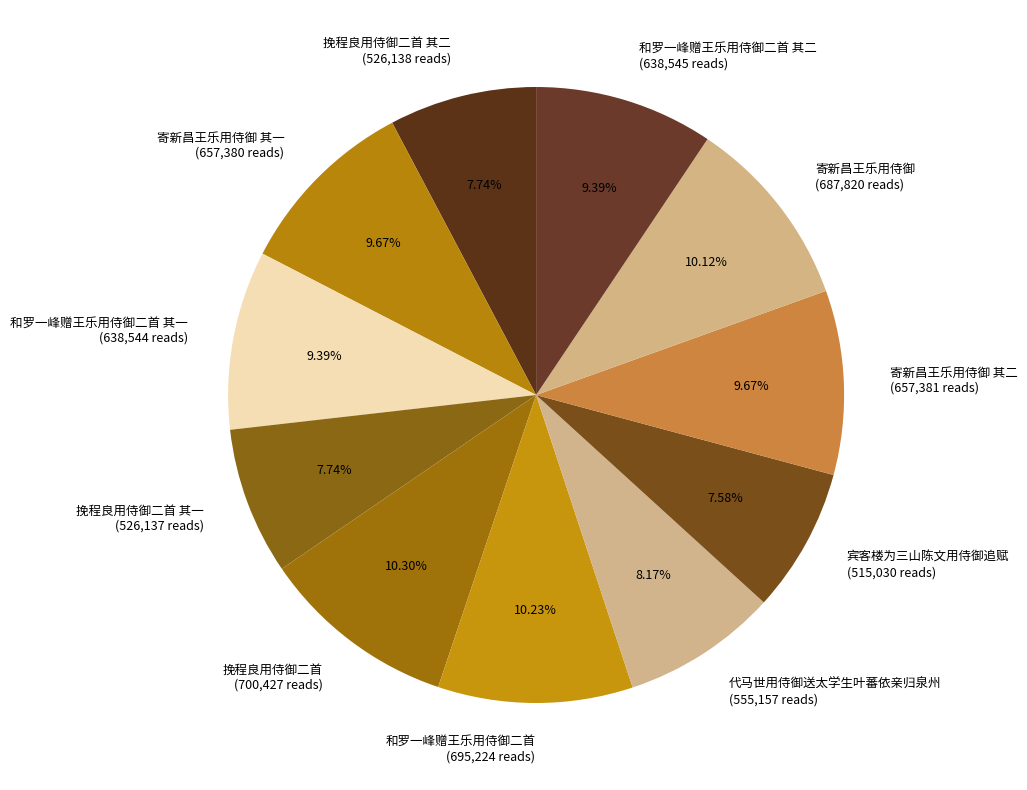

Combined, do 和罗一峰赠王乐用侍御二首 其一 (638,544 reads) and 宾客楼为三山陈文用侍御追赋 (515,030 reads) account for over 50%?

No